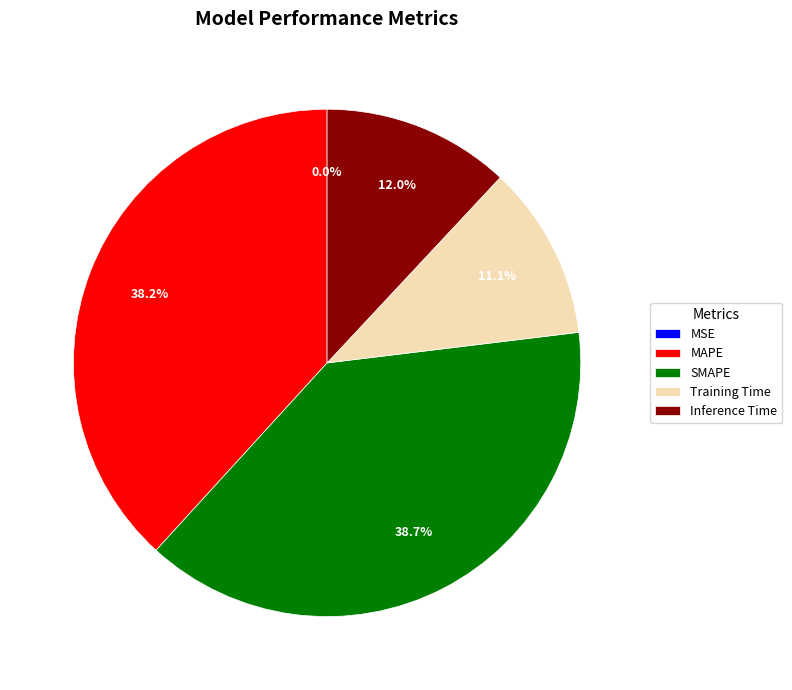

To the nearest percent, what is the average slice percentage?

20%